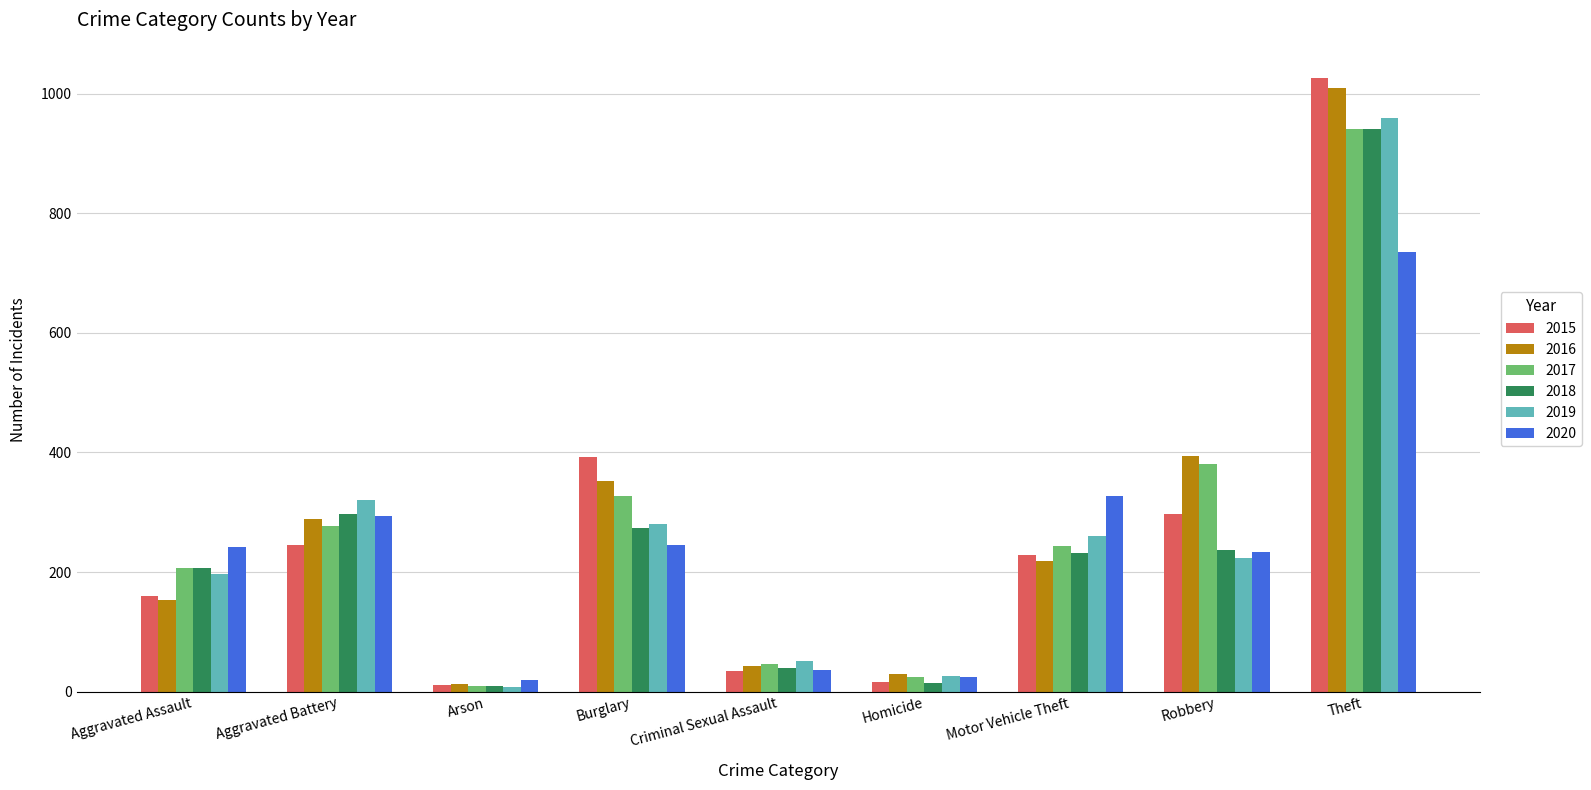

At how many categories does at least one series exceed 124?

6